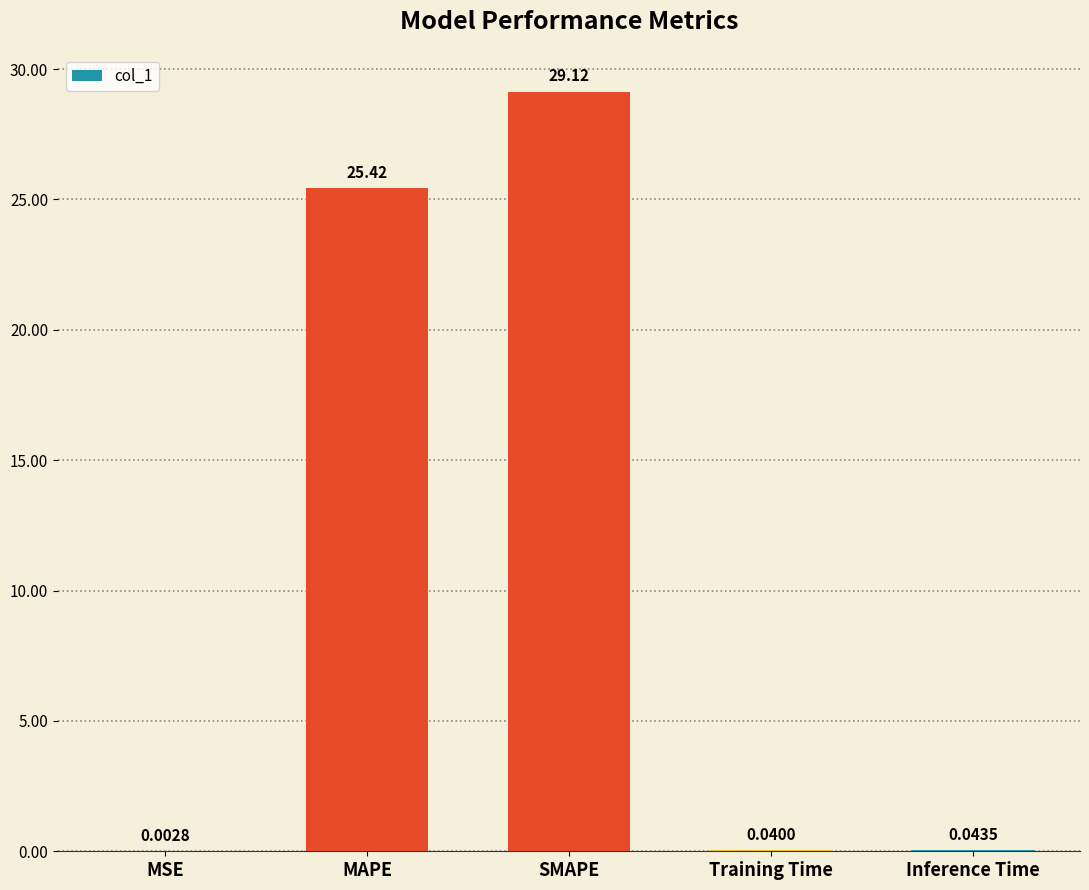

Are the bars horizontal?

No